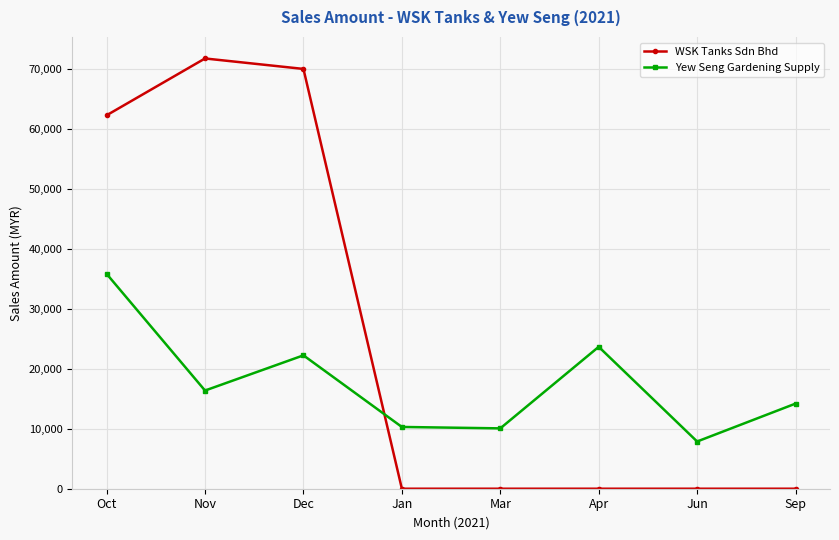

What is the difference between the maximum and minimum values in the WSK Tanks Sdn Bhd series?

71817.5